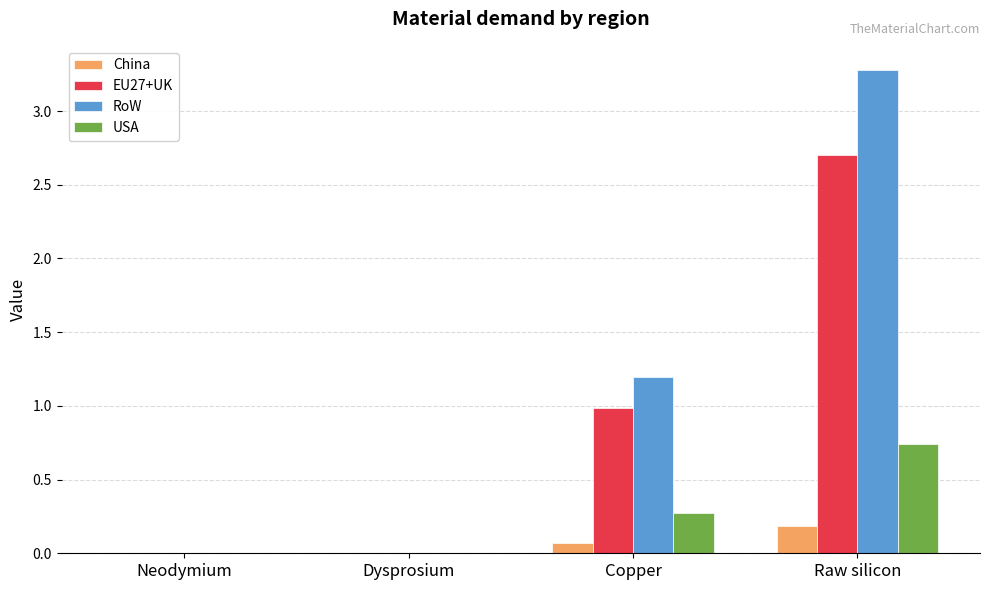

Which series has the largest total across all categories?

RoW